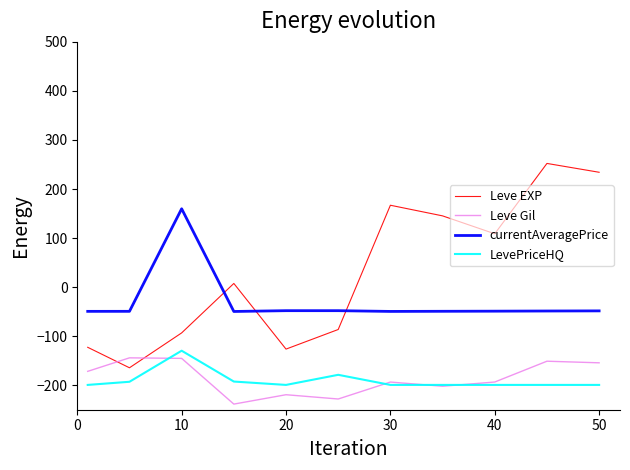

Which series has the largest range (max minus min)?

Leve EXP